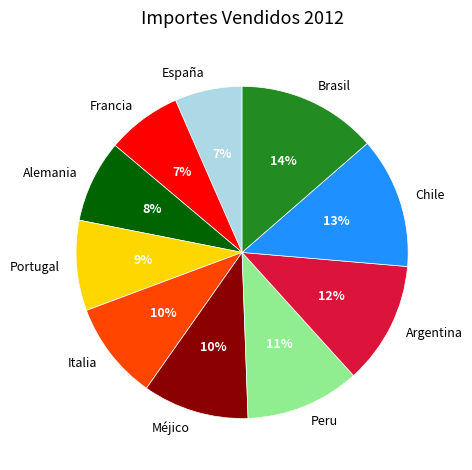

To the nearest percent, what is the average slice percentage?

10%